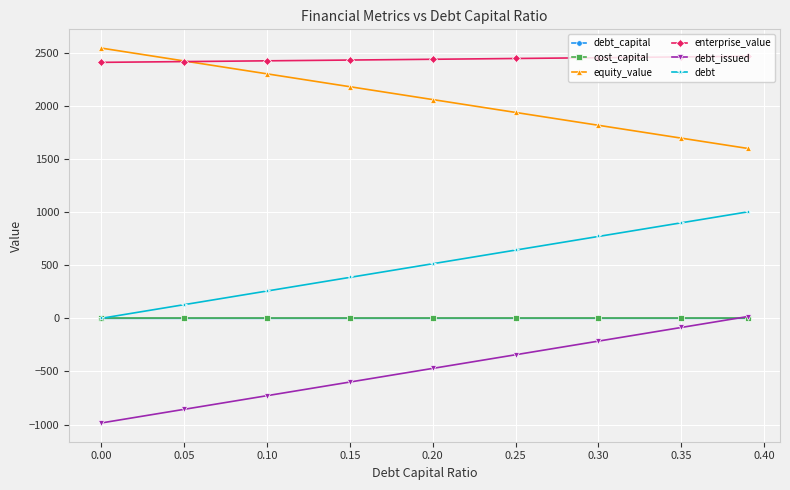

How many data points in equity_value are less than 2058?

4